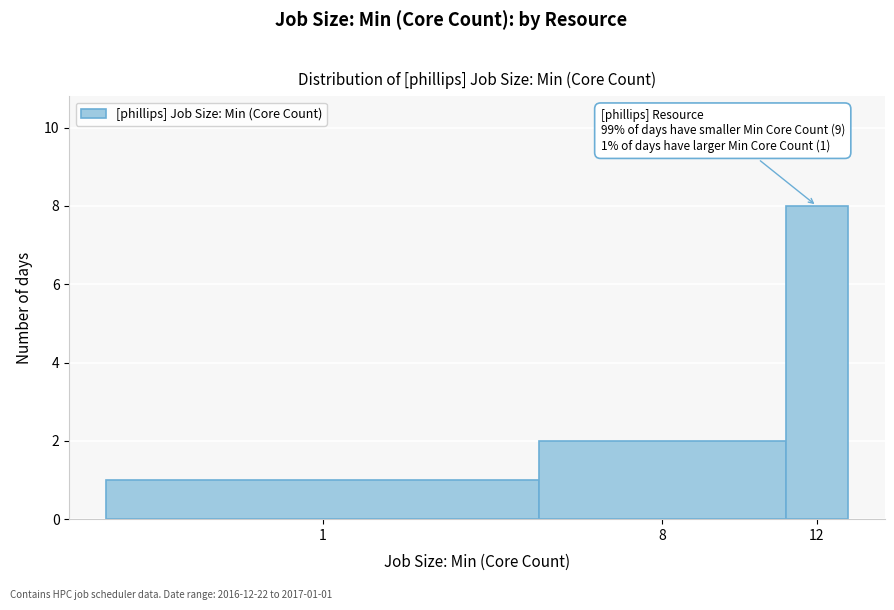

Reading right to left, transcribe all the data shown in this chart.

12=8	8=2	1=1